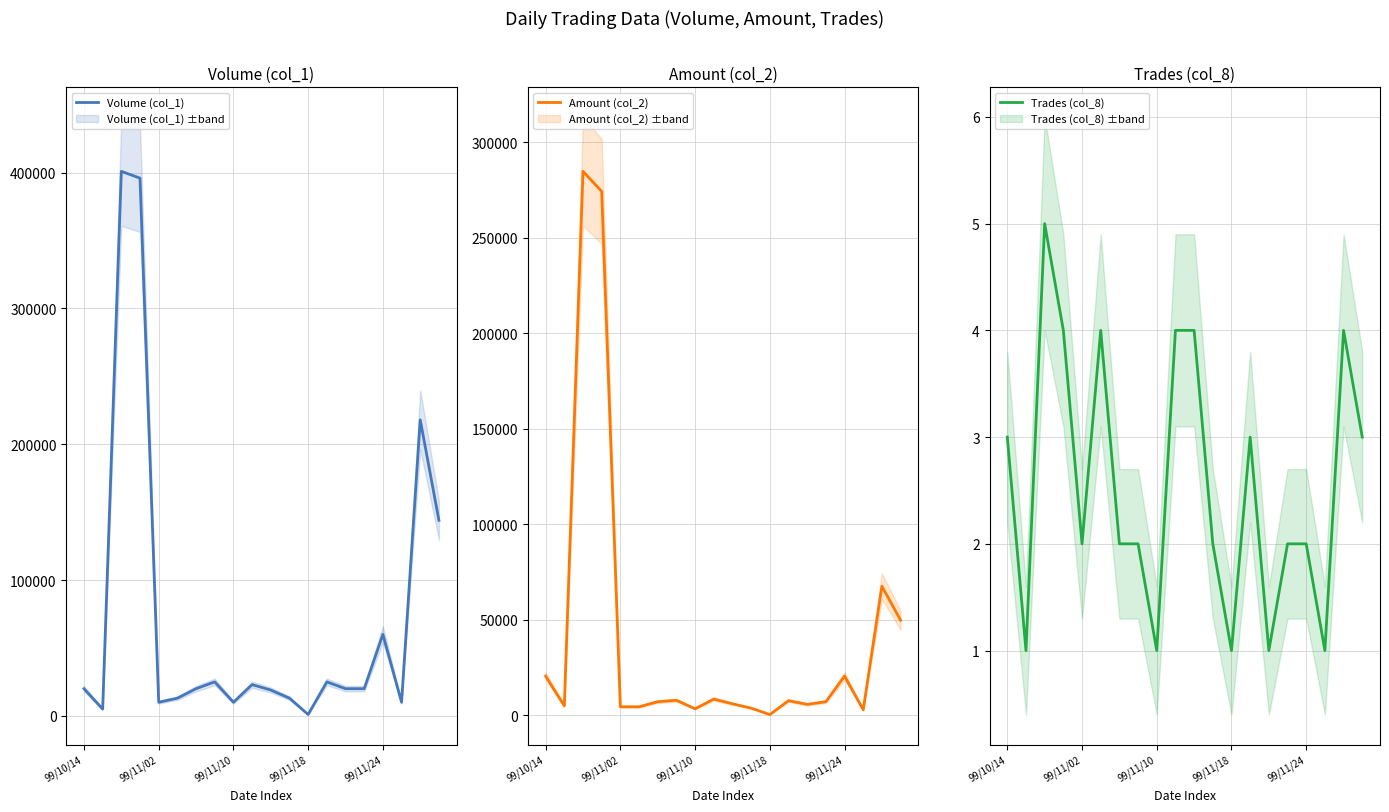

The Trades (col_8) series shows 2 at 99/11/02. True or false?

True